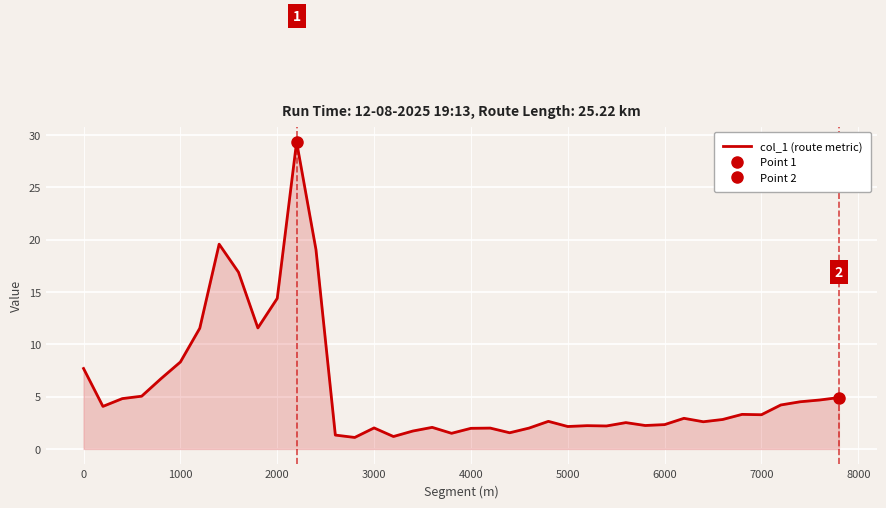

What is the highest value of the col_1 (route metric) series?

29.3